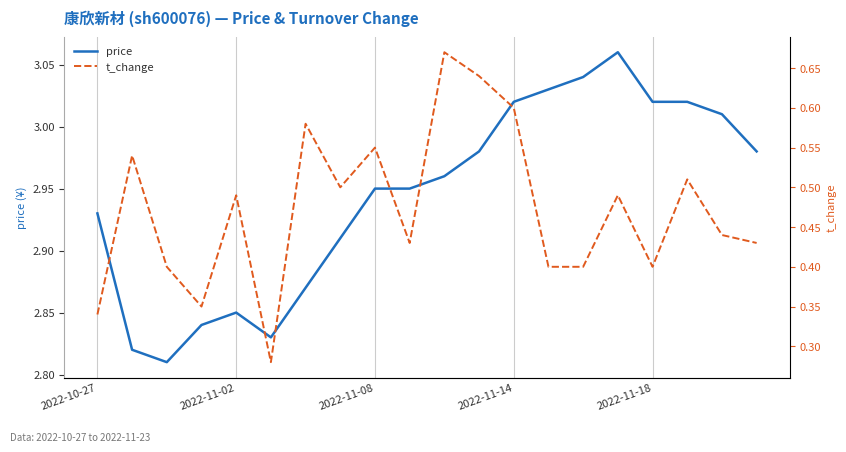

Which series has the largest total across all categories?

price